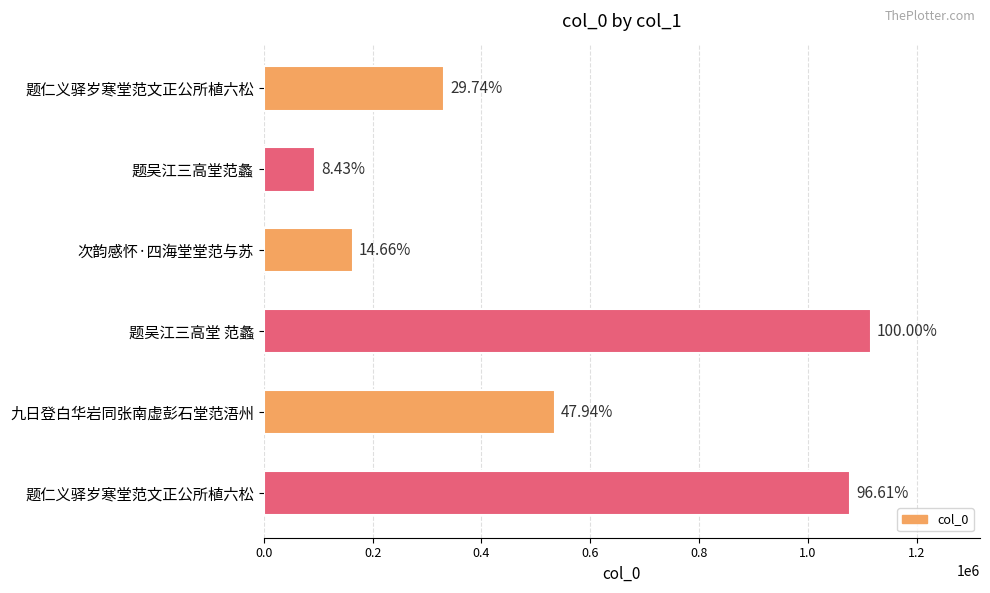

Are the bars horizontal?

Yes